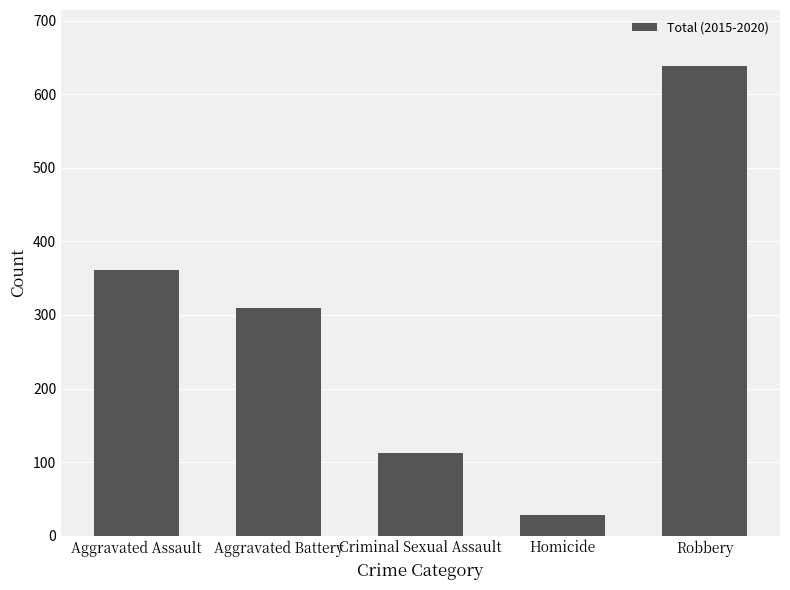

What is the label of the 5th bar from the right?

Aggravated Assault